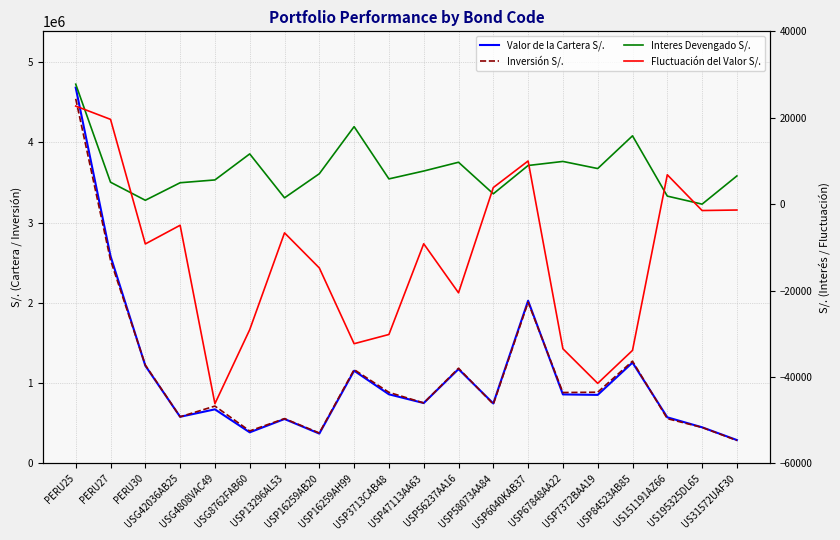

Read the Fluctuación del Valor S/. value at PERU25.

22700.7